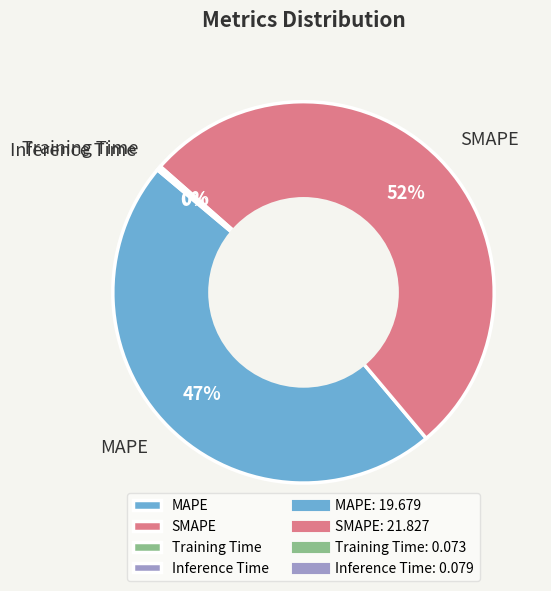

Is it true that MAPE is 47% of the pie?

True